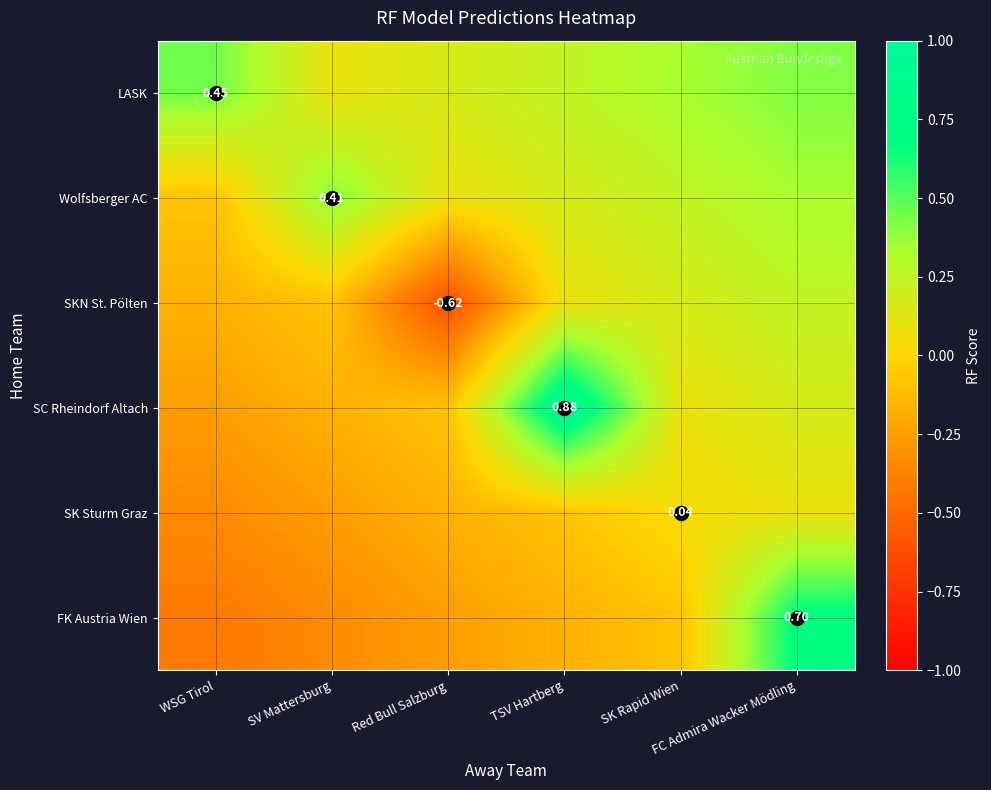

Rank the series at SV Mattersburg from highest to lowest value.

Wolfsberger AC, LASK, SKN St. Pölten, SC Rheindorf Altach, SK Sturm Graz, FK Austria Wien